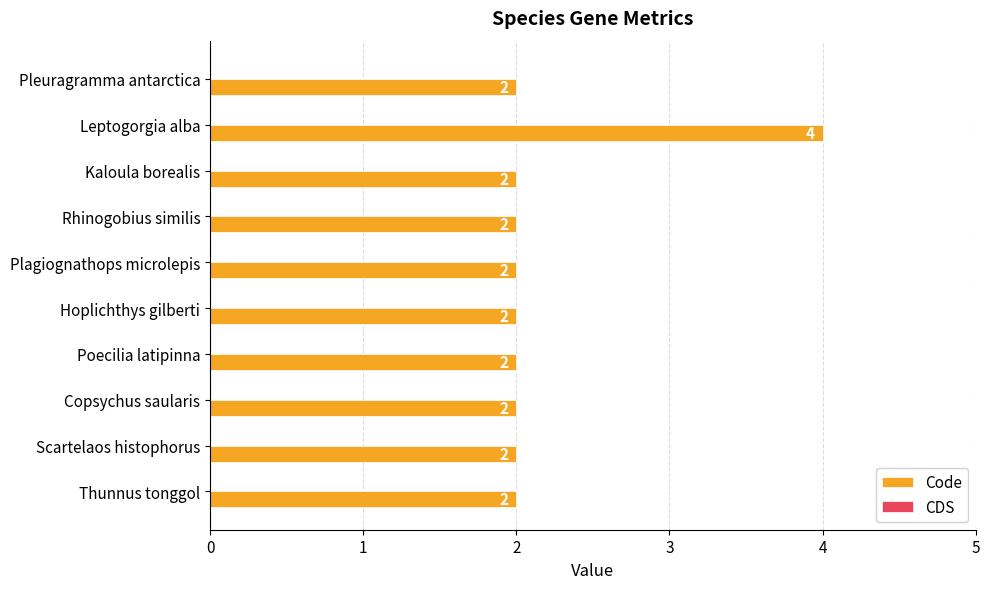

What is the sum of all values?

22